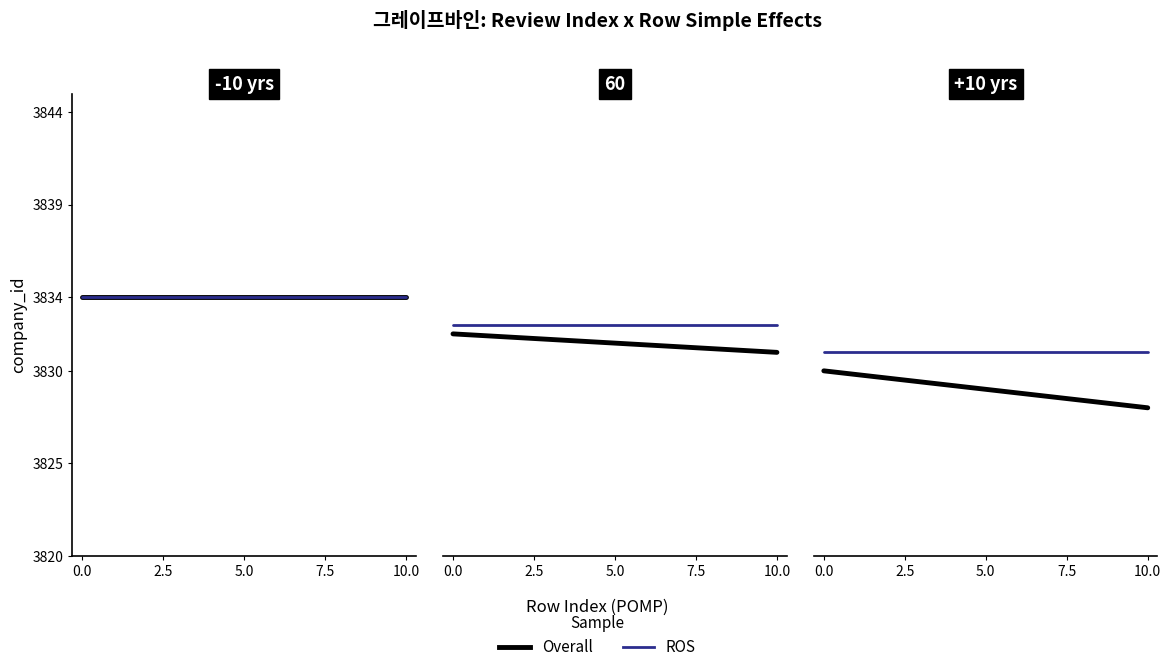

Which series has the largest total across all categories?

ROS